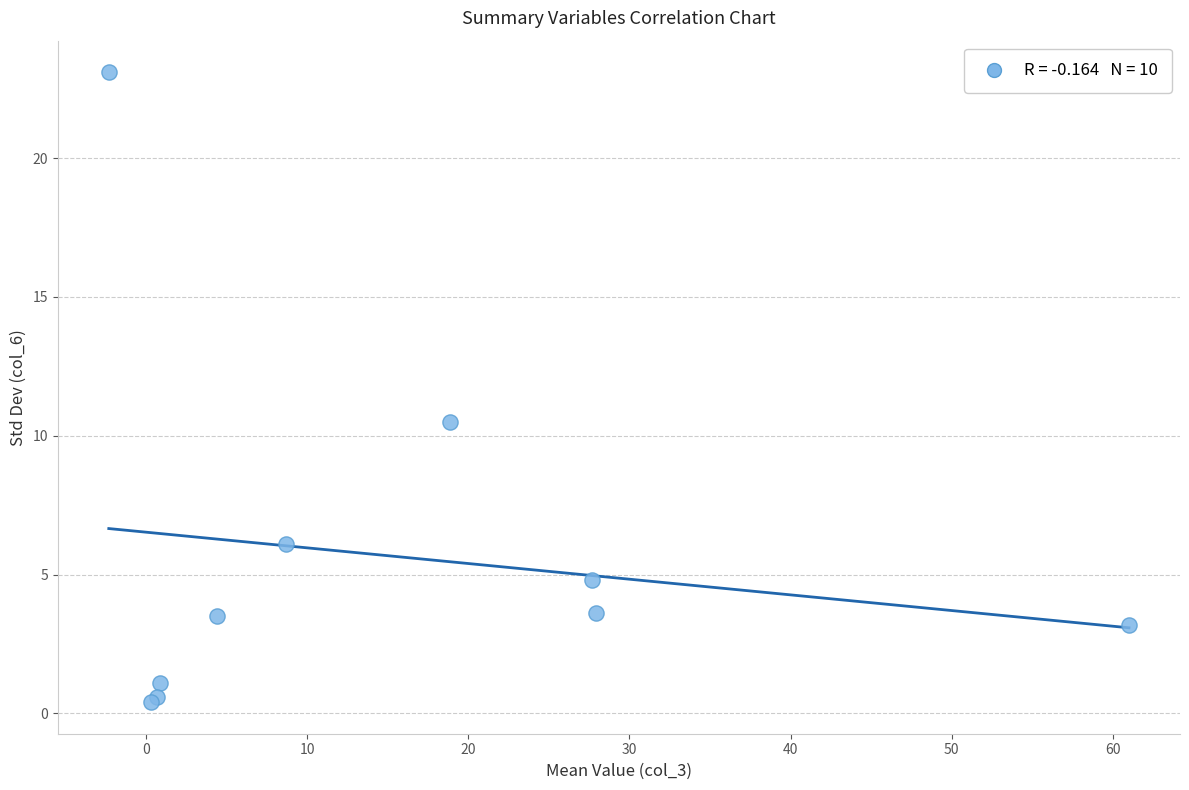

What Y value in the scatter plot is closest to 11?

10.5